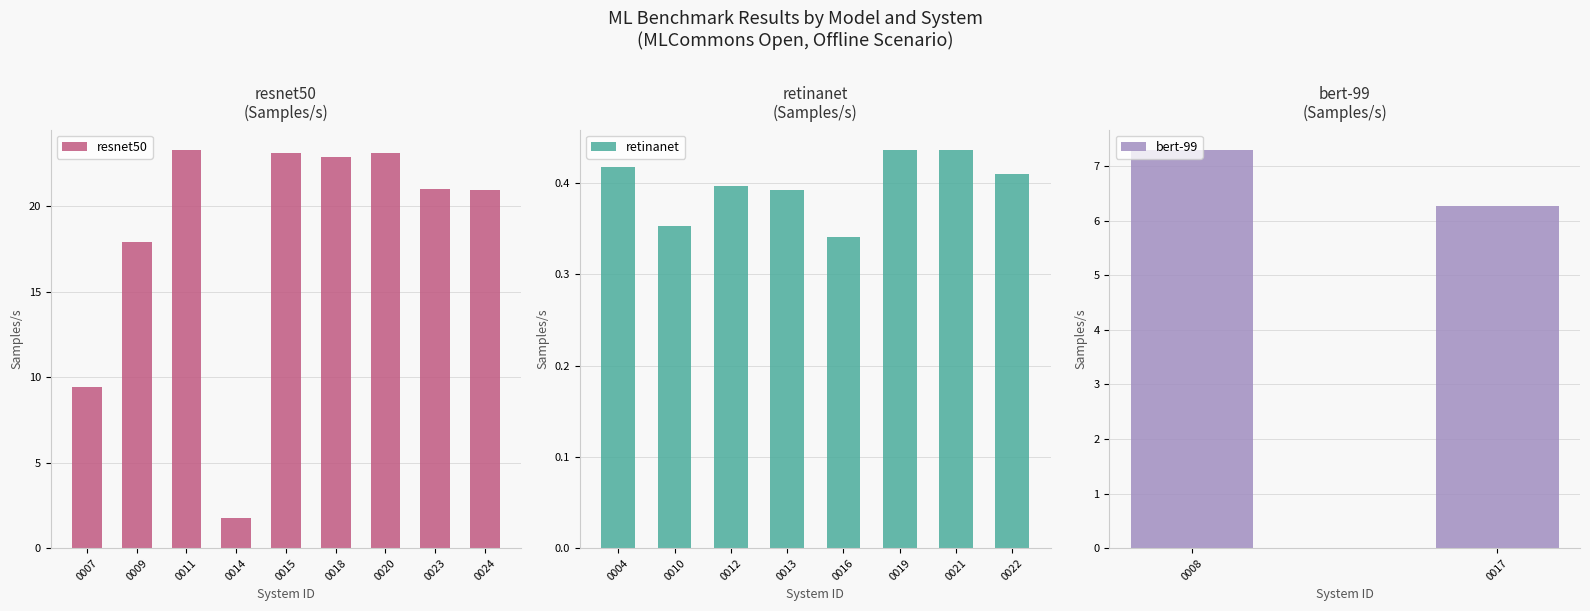

Which has a higher value, 5.0-0024 or 5.0-0009?

5.0-0024